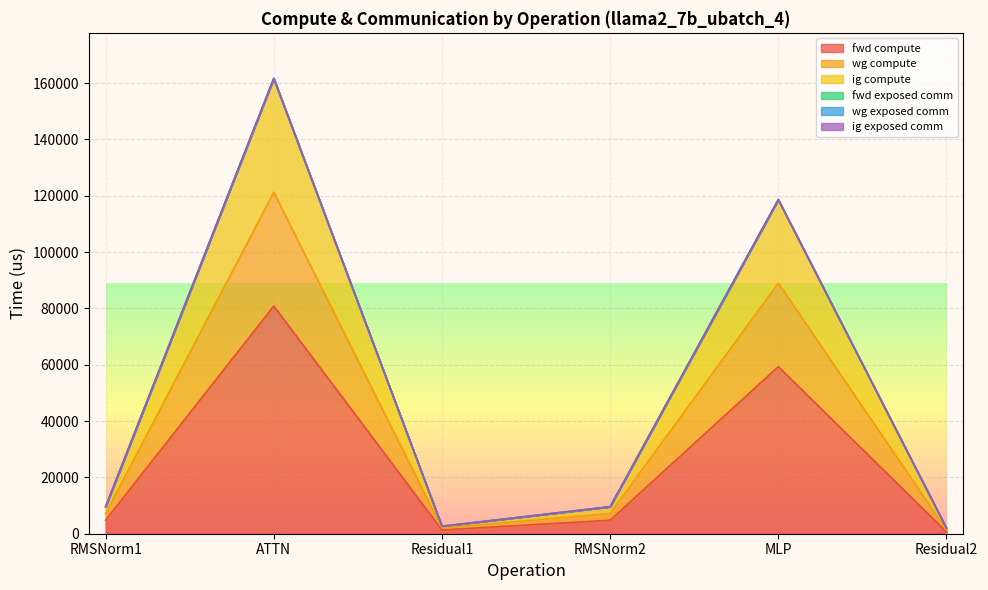

The value of wg compute at Residual1 is 3658.2. True or false?

False